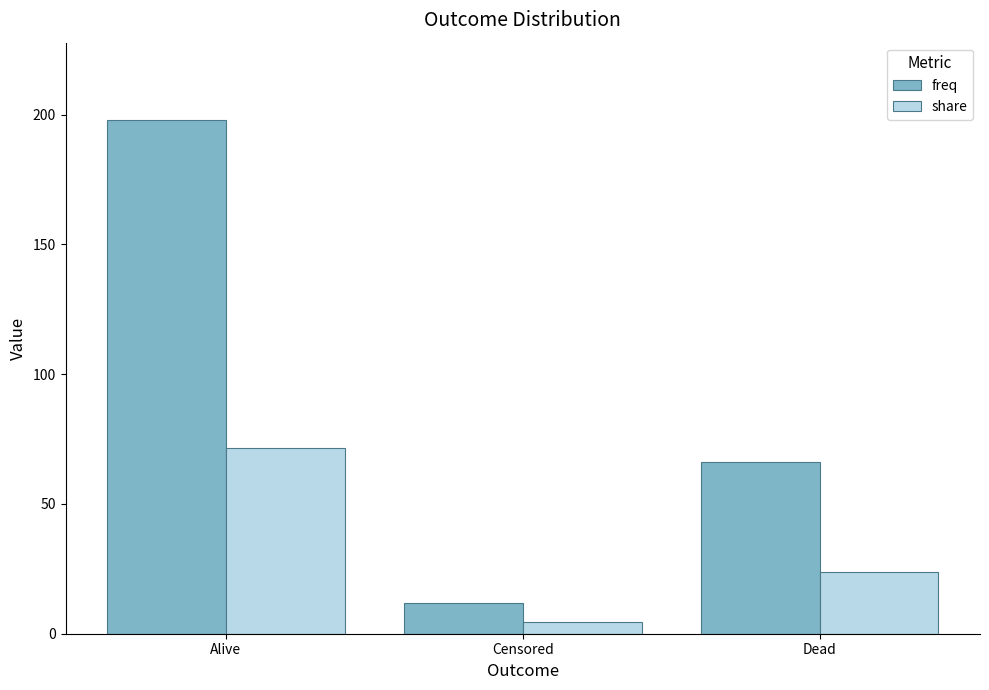

Does the chart contain any negative values?

No